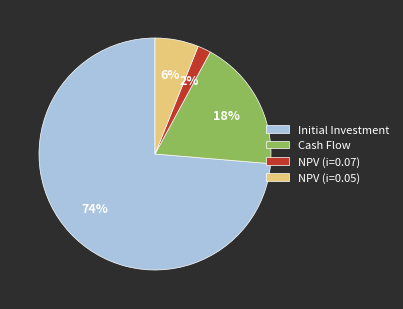

What percentage is the NPV (i=0.05) slice, to the nearest percent?

6%